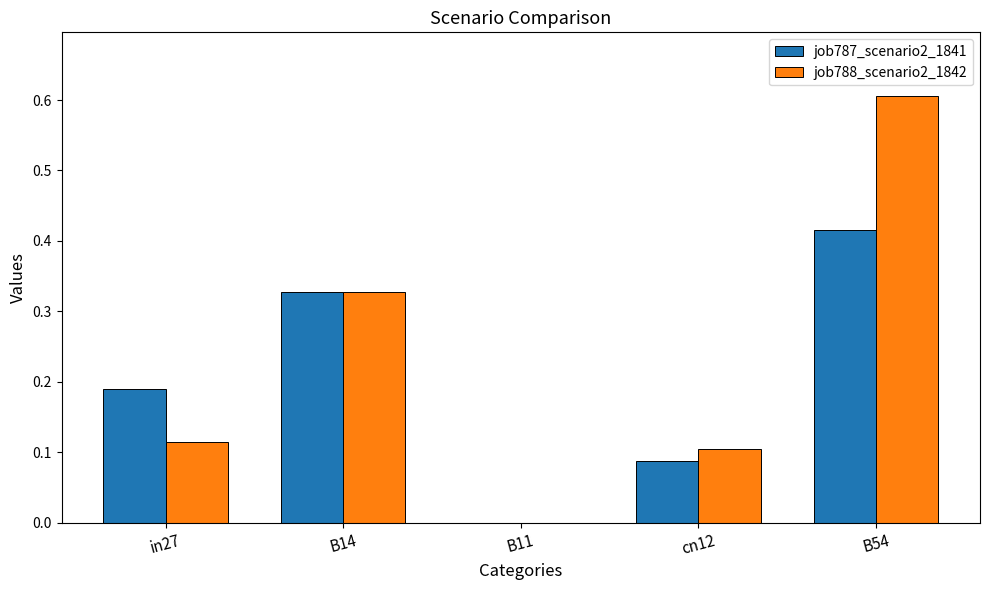

At which category does the chart reach its peak across all series?

B54